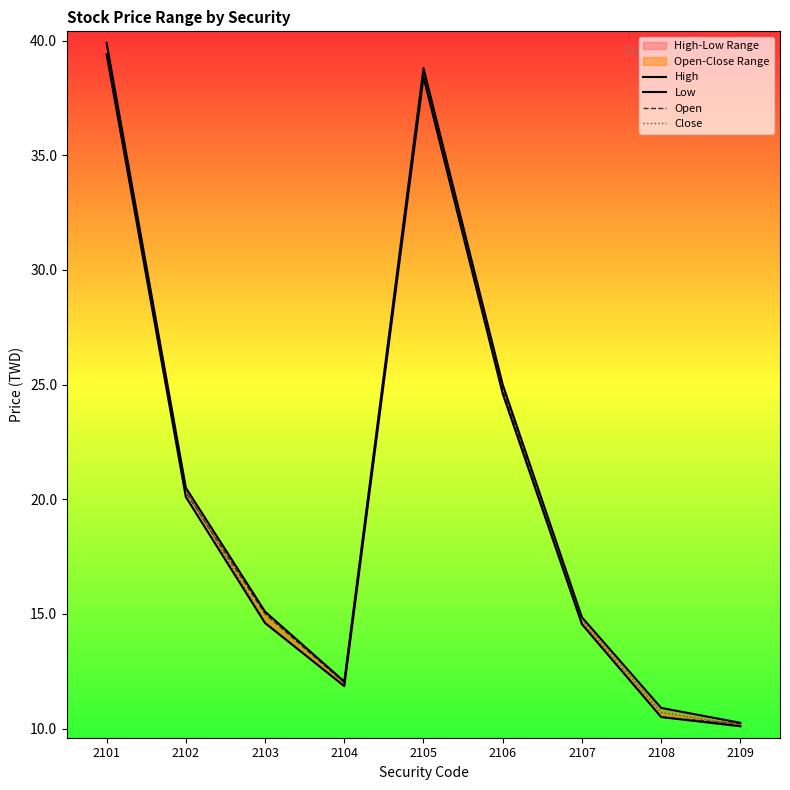

What is the maximum value for Close?

39.4